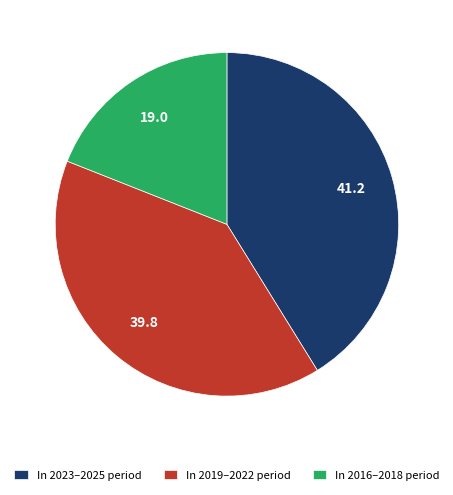

Is there a majority slice in this chart?

No